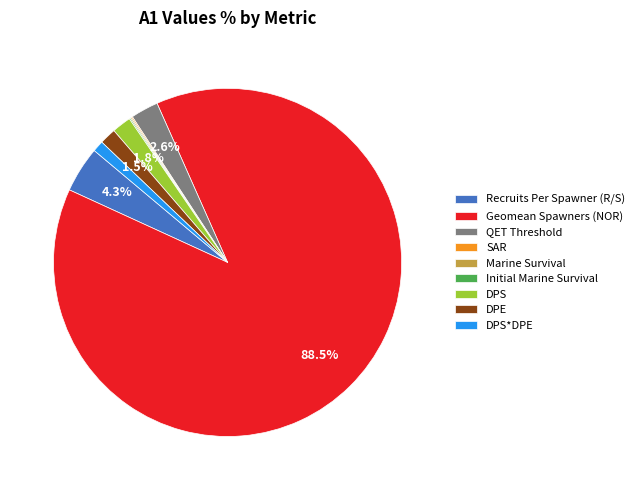

Which category accounts for the majority?

Geomean Spawners (NOR)